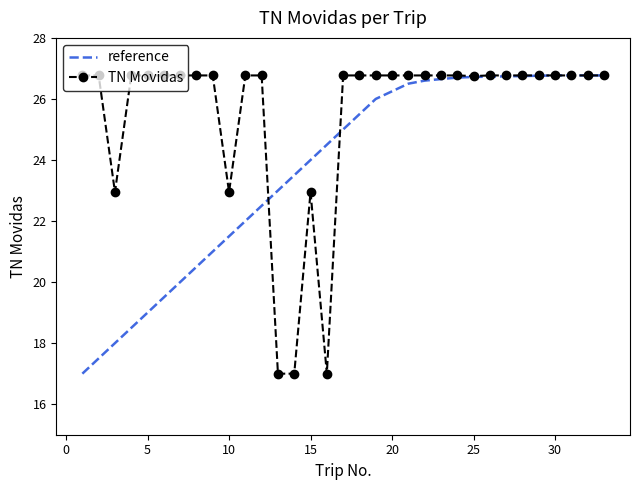

Which series has the largest total across all categories?

TN Movidas